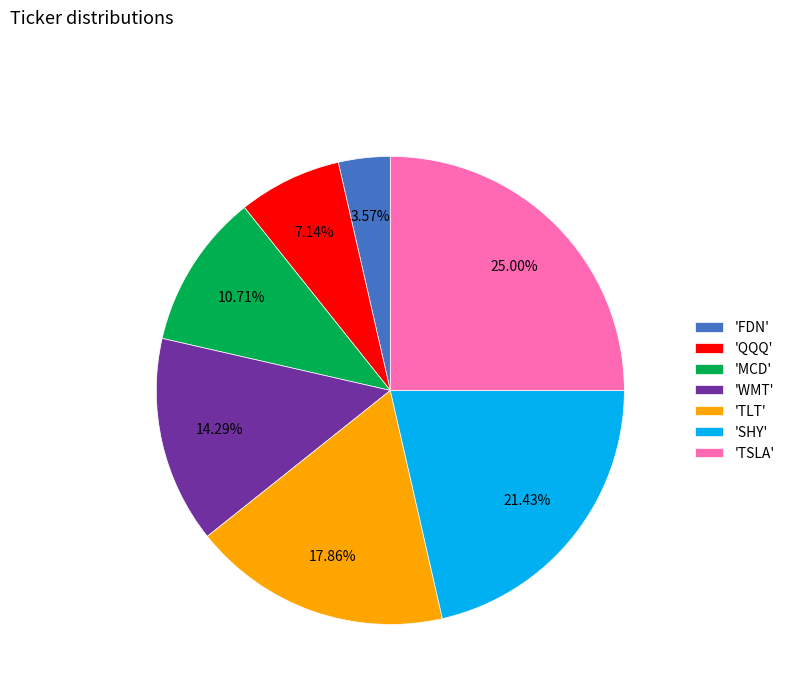

Is there a majority slice in this chart?

No